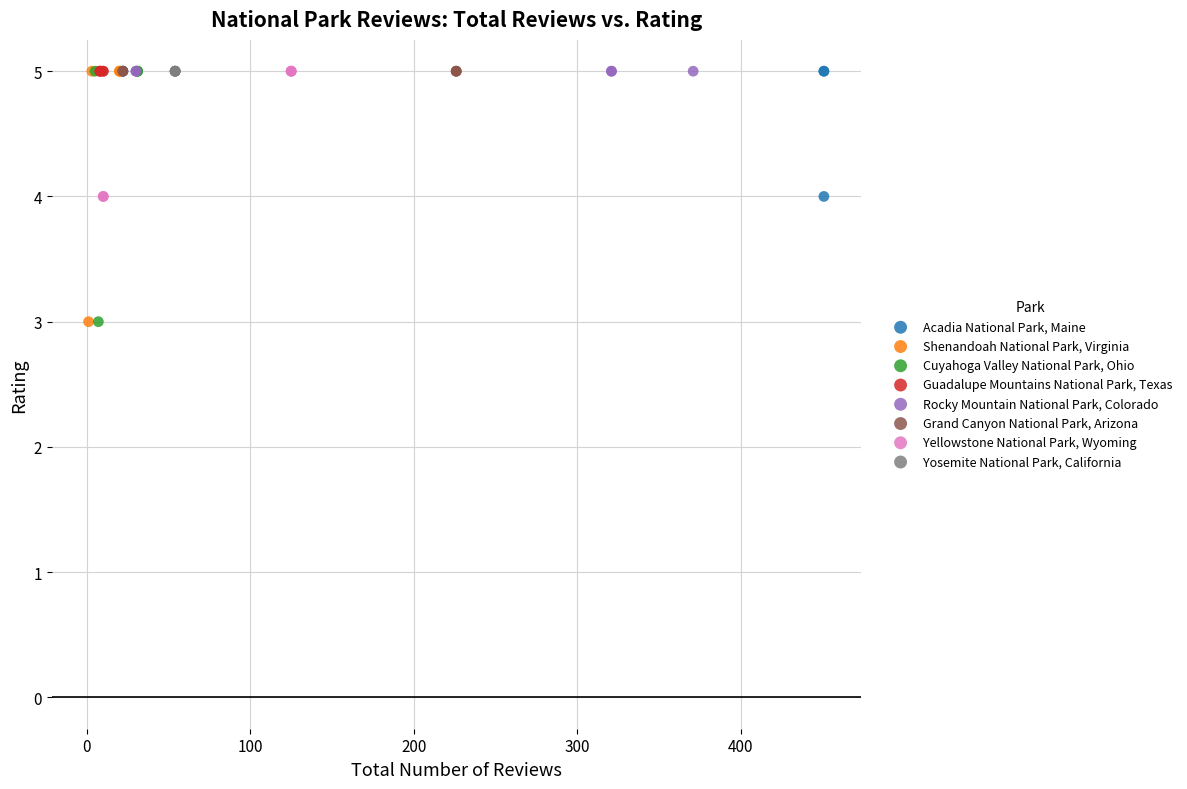

What are all the series names shown in the legend?

Acadia National Park, Maine, Shenandoah National Park, Virginia, Cuyahoga Valley National Park, Ohio, Guadalupe Mountains National Park, Texas, Rocky Mountain National Park, Colorado, Grand Canyon National Park, Arizona, Yellowstone National Park, Wyoming, Yosemite National Park, California